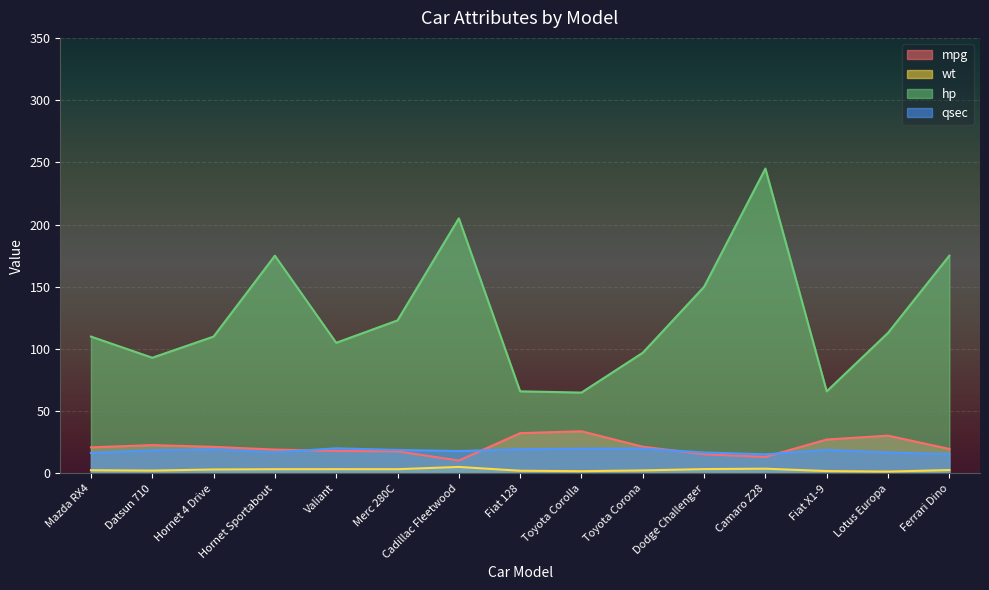

At which category does wt reach its first local peak?

Valiant